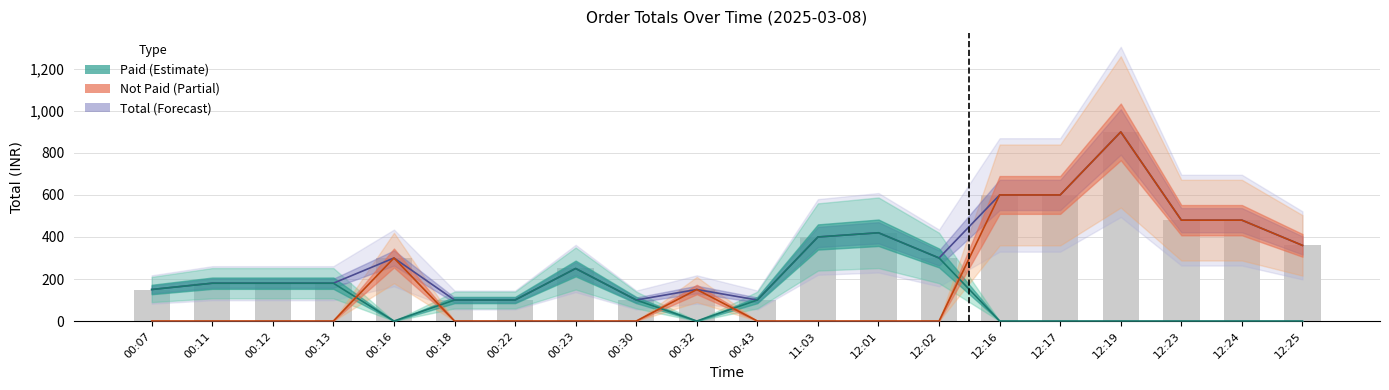

At which label does Paid reach its minimum?

00:16